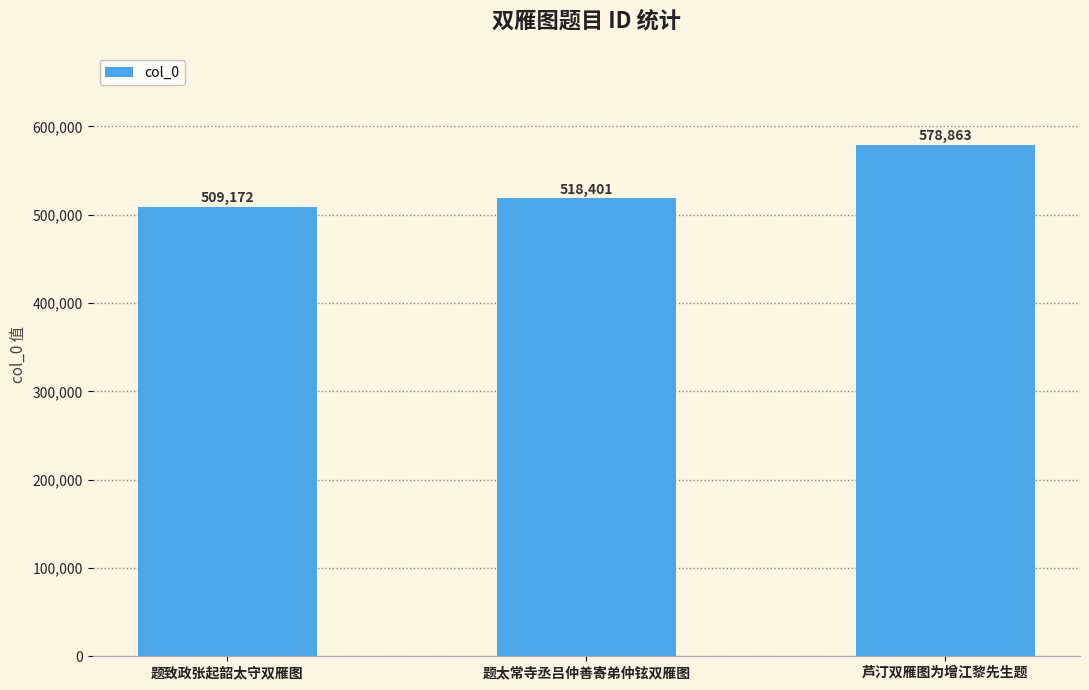

The value at 芦汀双雁图为增江黎先生题 is 578863. True or false?

True